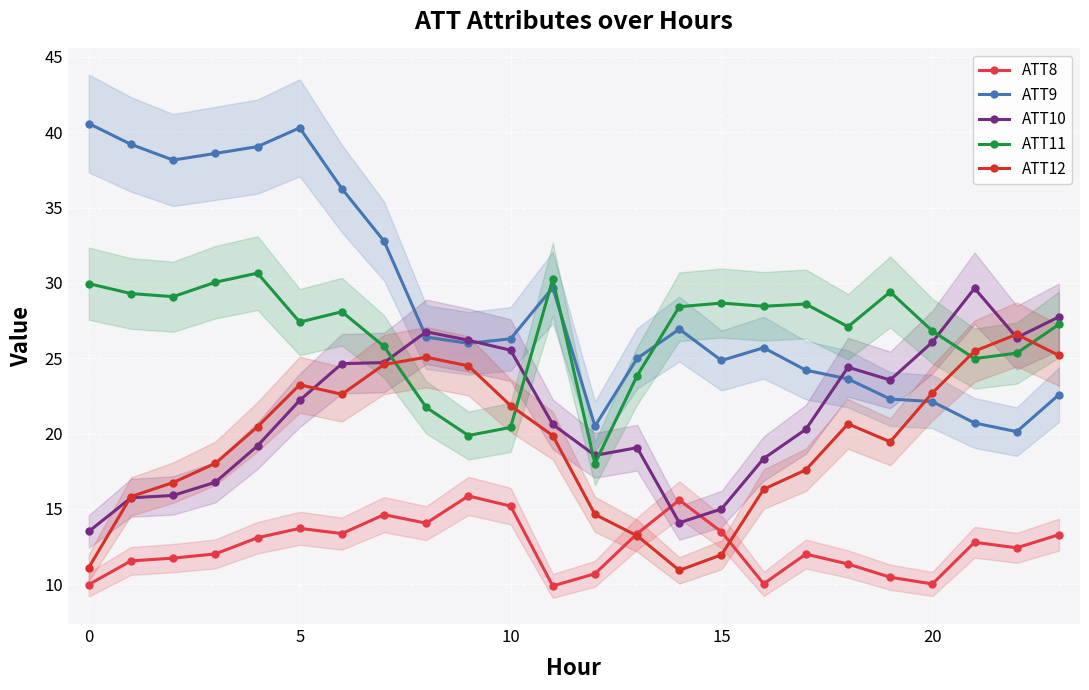

Where is ATT10 nearest to the value 21?

11